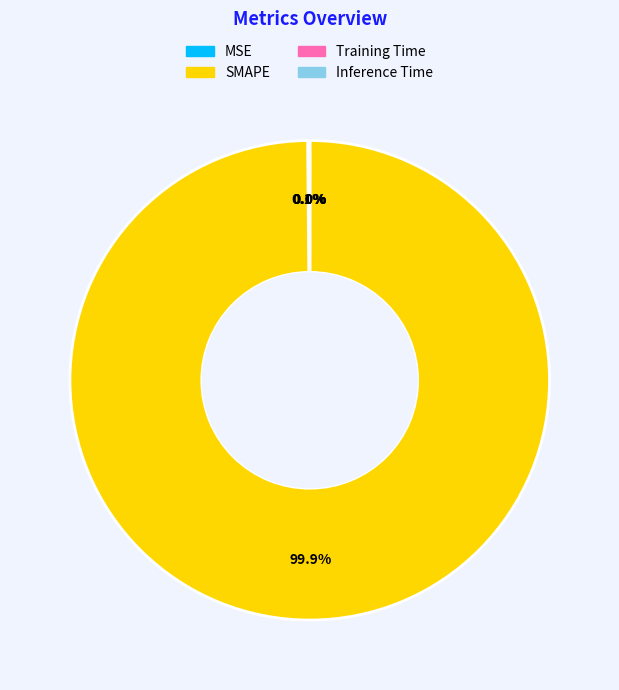

Which category accounts for the majority?

SMAPE